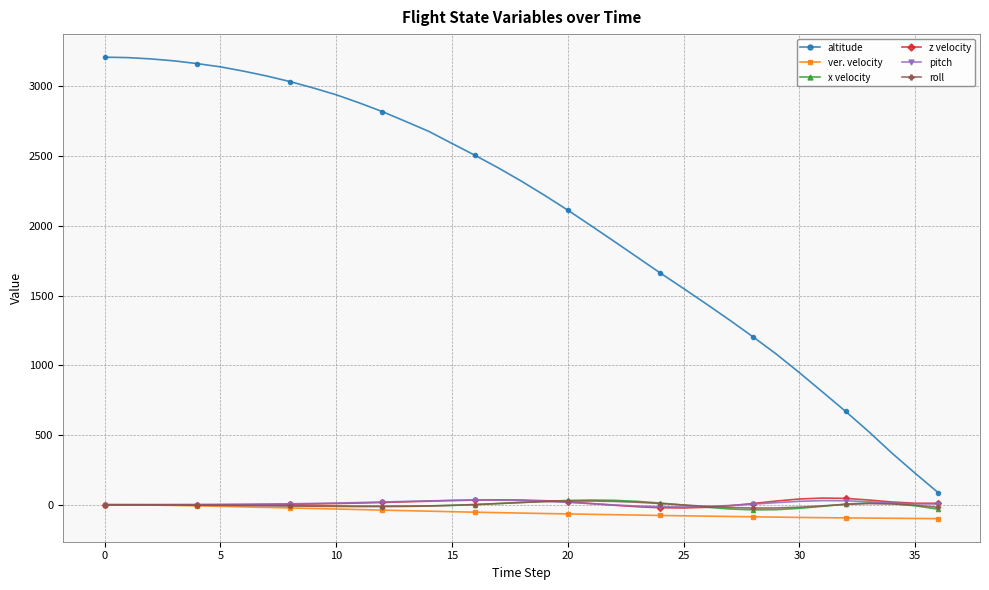

What are all the series names shown in the legend?

altitude, ver. velocity, x velocity, z velocity, pitch, roll